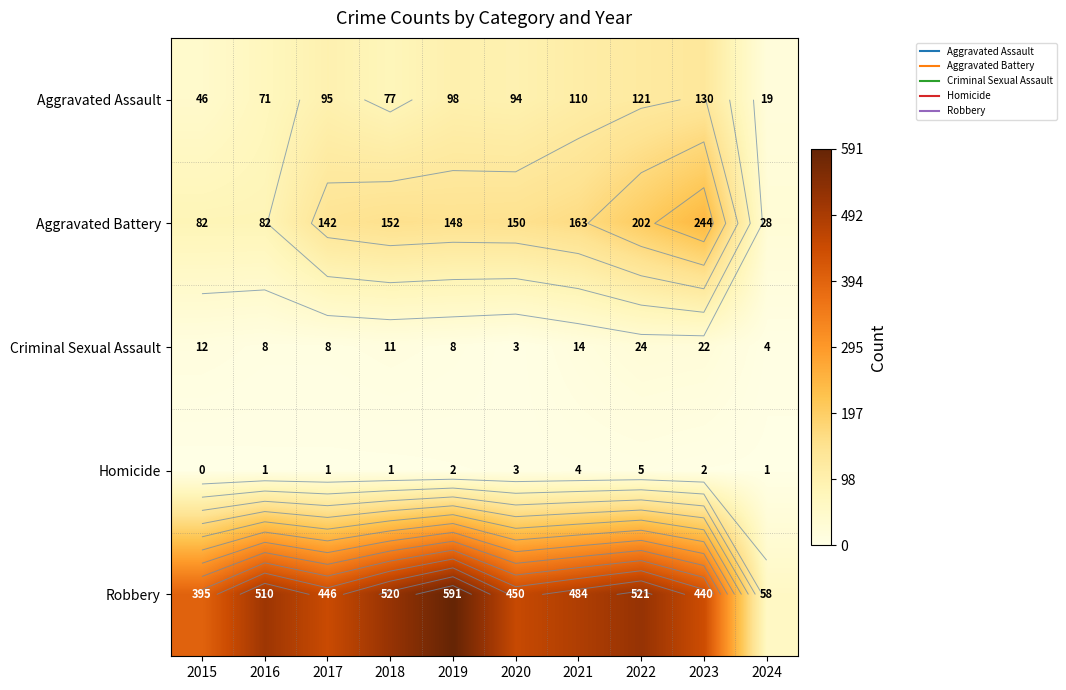

How many values in the Robbery series are below 484?

5